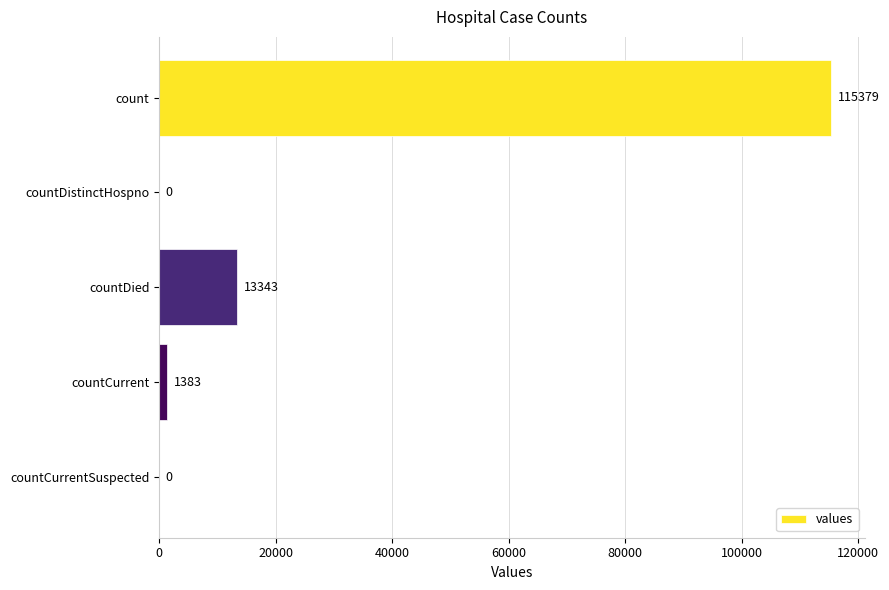

How many categories are shown in the chart?

5